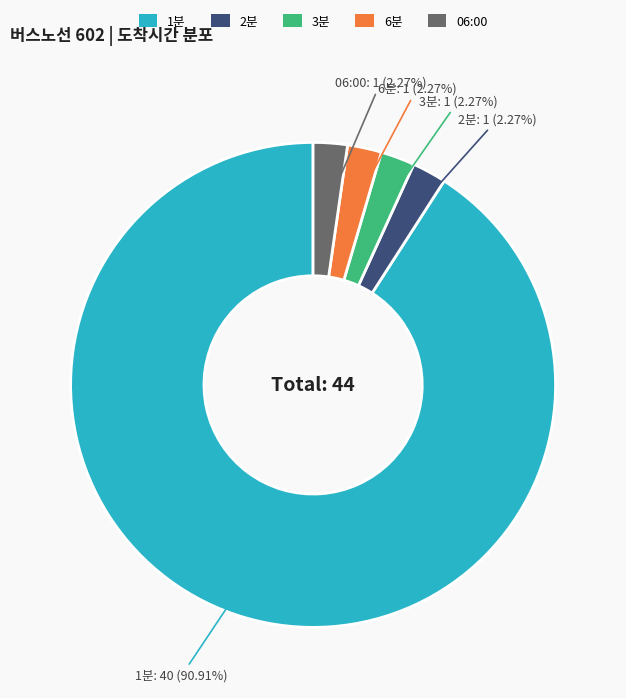

True or false: 2분 accounts for 2% of the total.

True